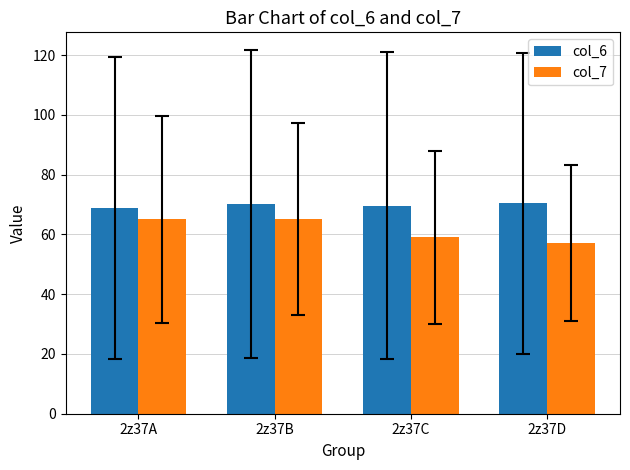

Which series has the largest total across all categories?

col_6